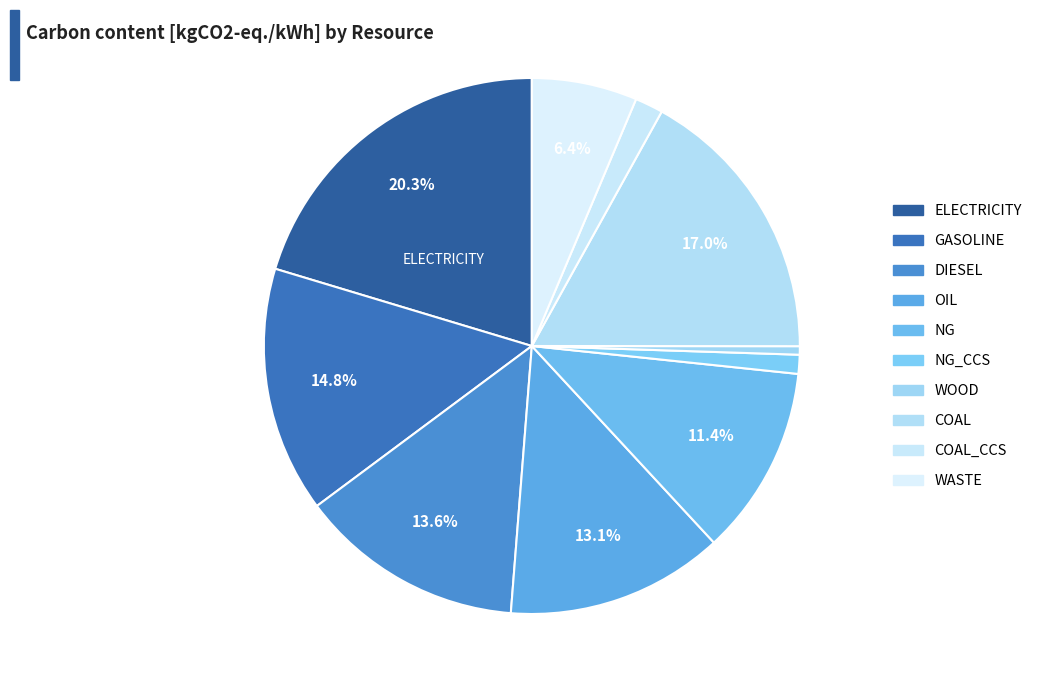

Between WOOD and ELECTRICITY, which is larger?

ELECTRICITY